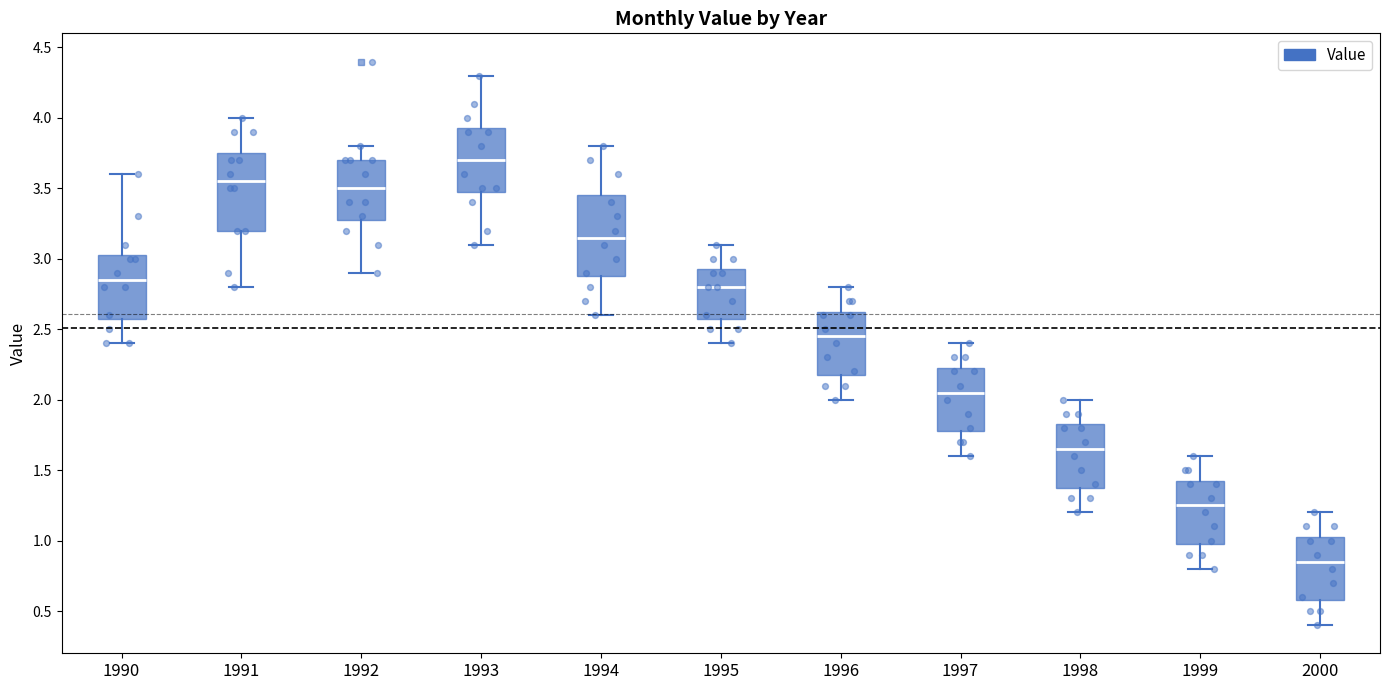

Where is the lower edge of the box at x = 1998 on the y-axis? The values are not printed on the chart, so give them approximately, as read against the axis.

1.40